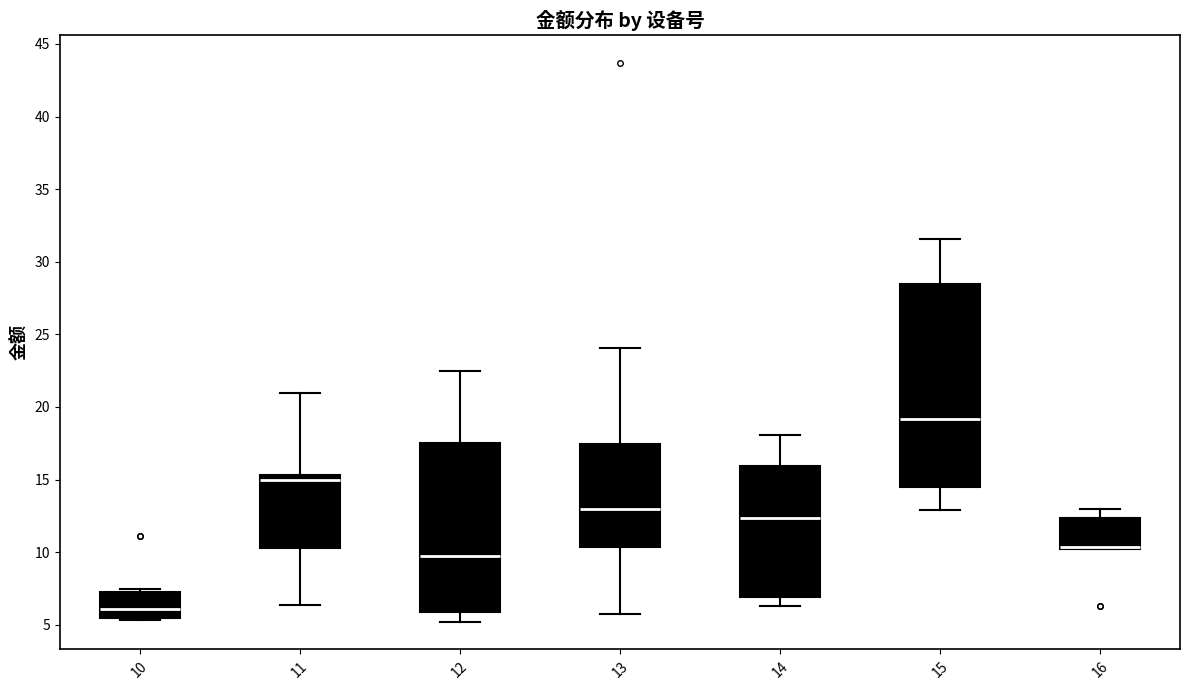

Where is the lower edge of the box at x = 16 on the y-axis? The values are not printed on the chart, so give them approximately, as read against the axis.

10.0